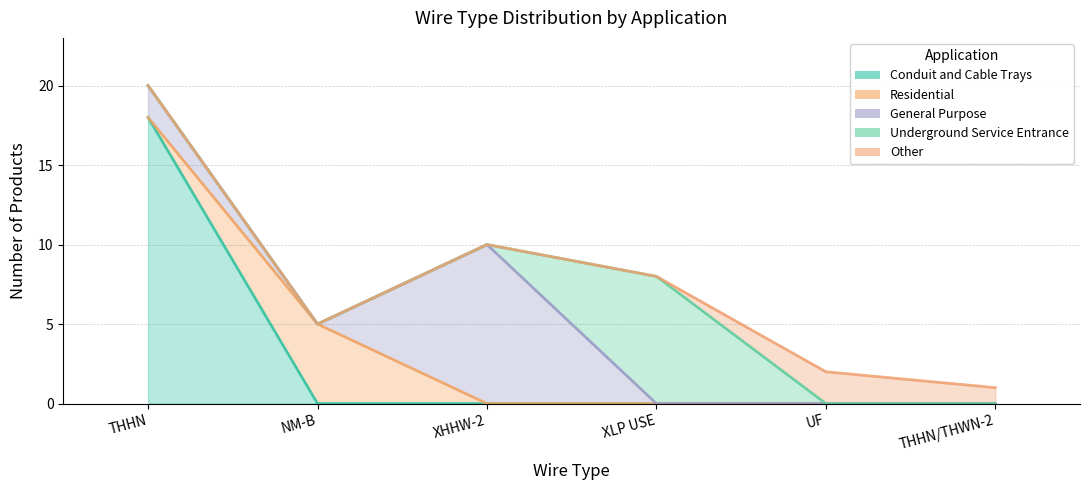

What is the difference between the maximum and minimum values in the Residential series?

5